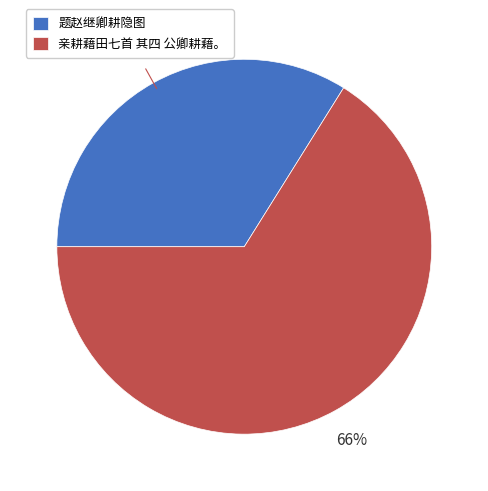

What is the majority slice?

亲耕藉田七首 其四 公卿耕藉。